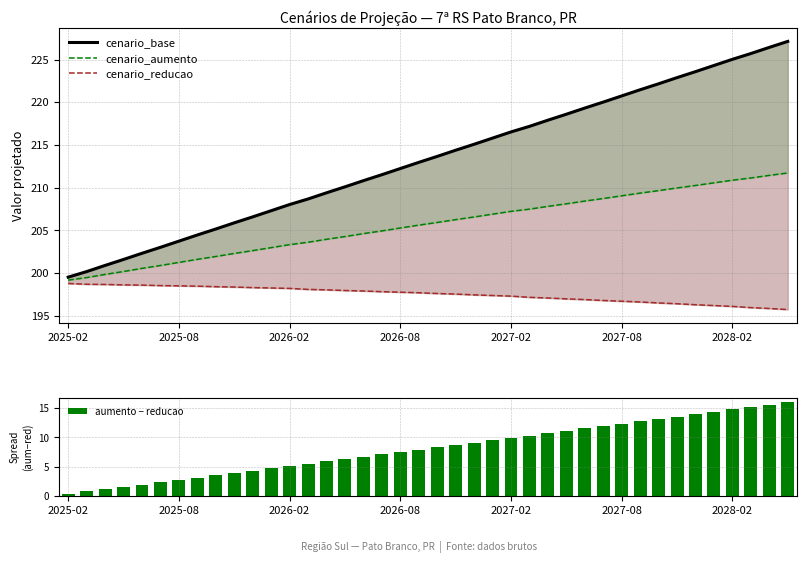

The aumento − reducao series shows 9.2 at 2026-02. True or false?

False